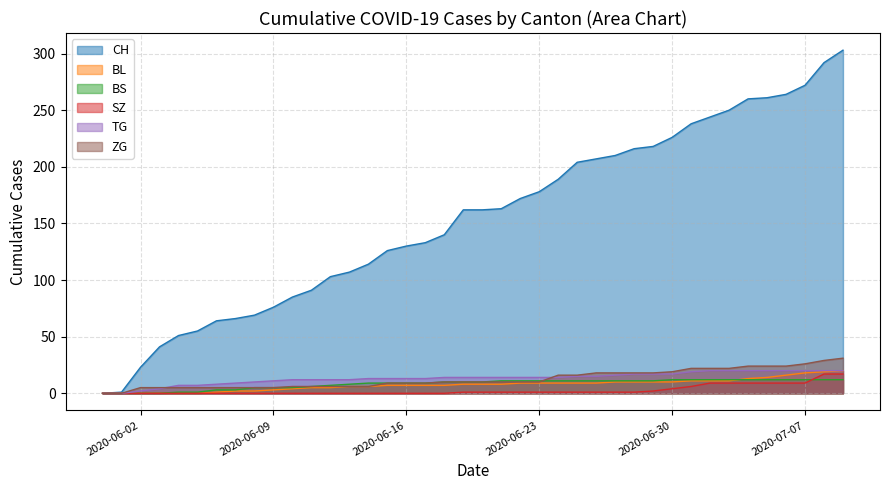

Which series has the largest range (max minus min)?

CH